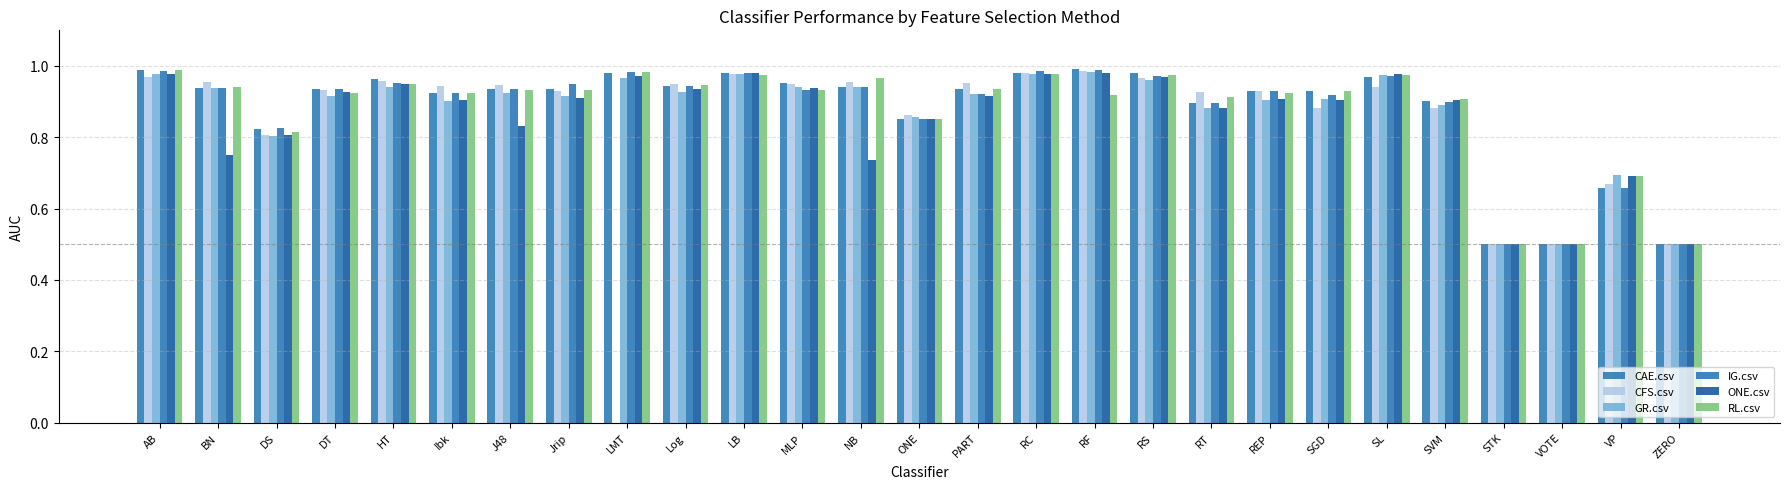

What is the average value of the GR.csv series?

0.9